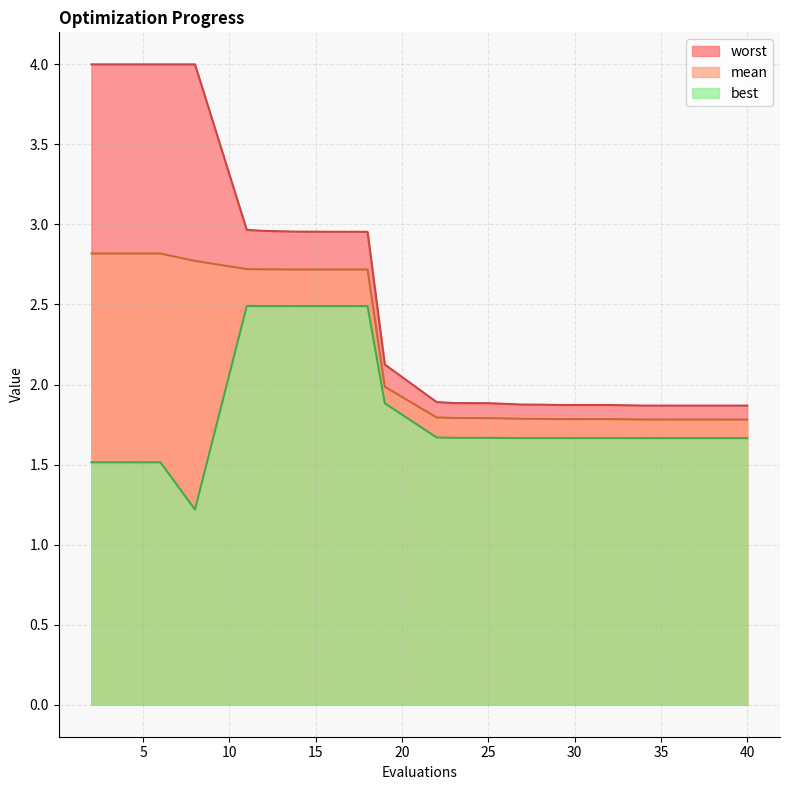

Count the number of data series in this chart.

3